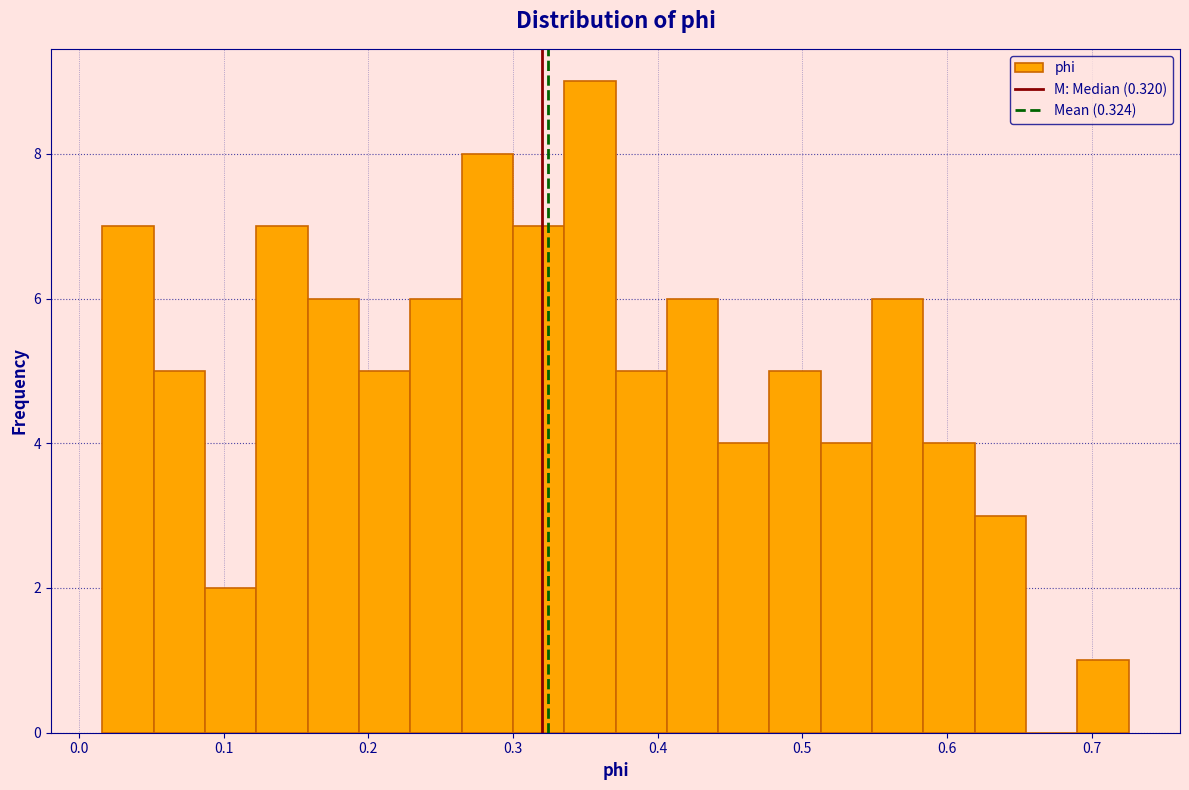

Read against the x-axis, roughly where is the centre of the tallest bar?

0.35